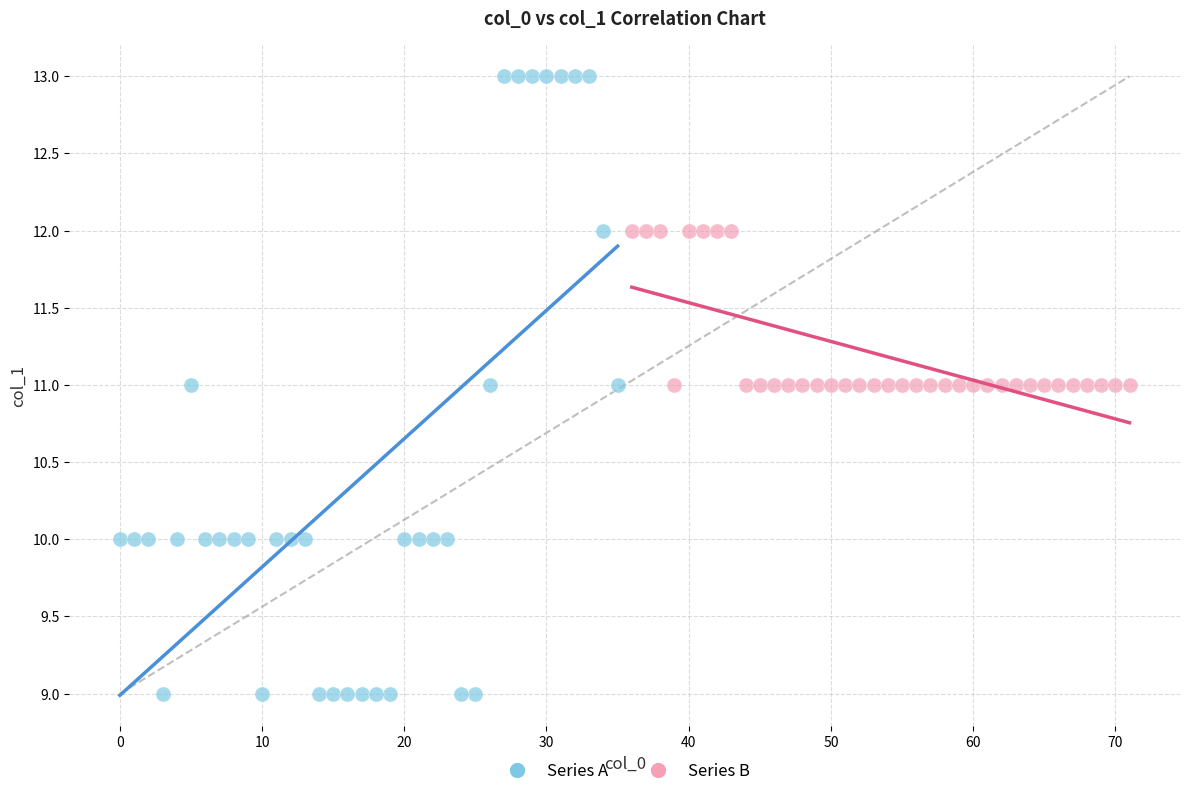

Which series contains the highest Y value?

Series A